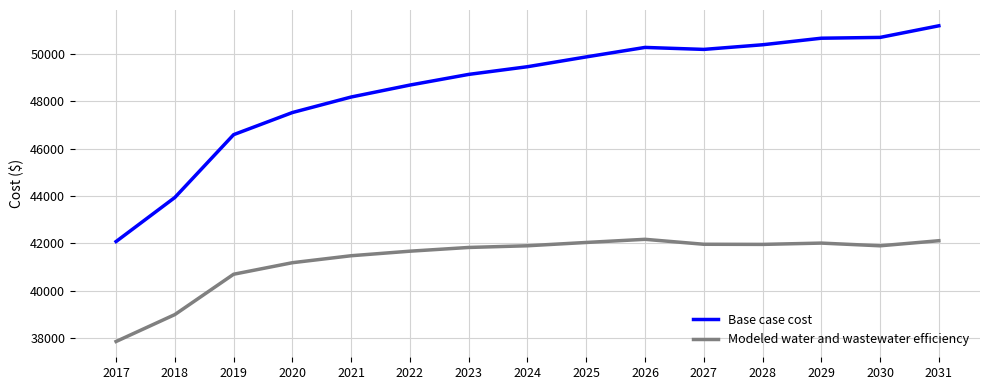

What is the difference between the Modeled water and wastewater efficiency values at 2020 and 2024?

715.6